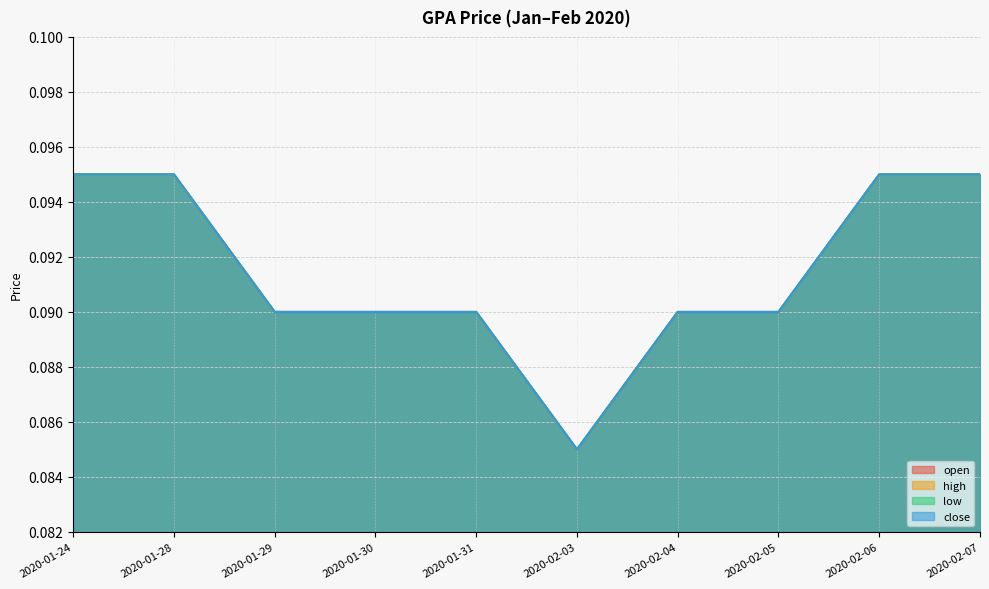

Between 2020-02-05 and 2020-02-06, which series saw the biggest shift?

open